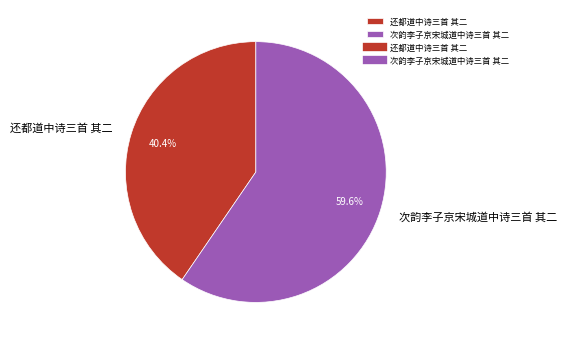

Which slice is the largest?

次韵李子京宋城道中诗三首 其二